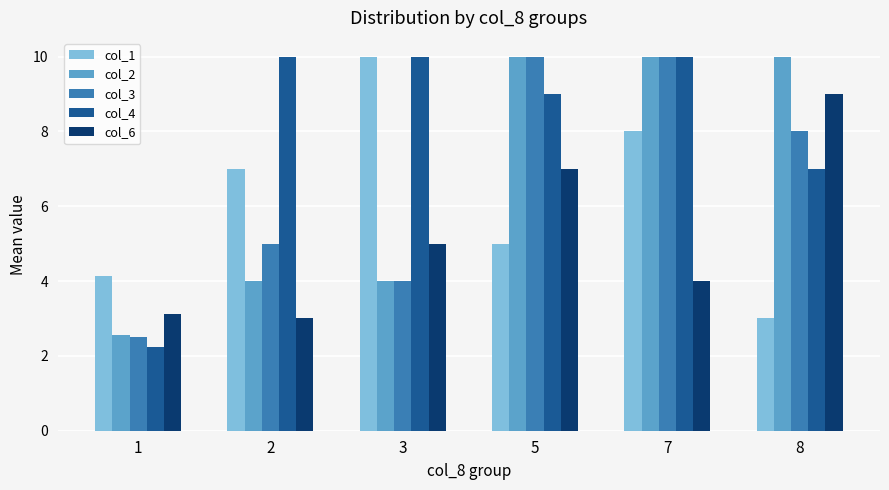

Is it true that col_4 equals 10.0 at 7?

True